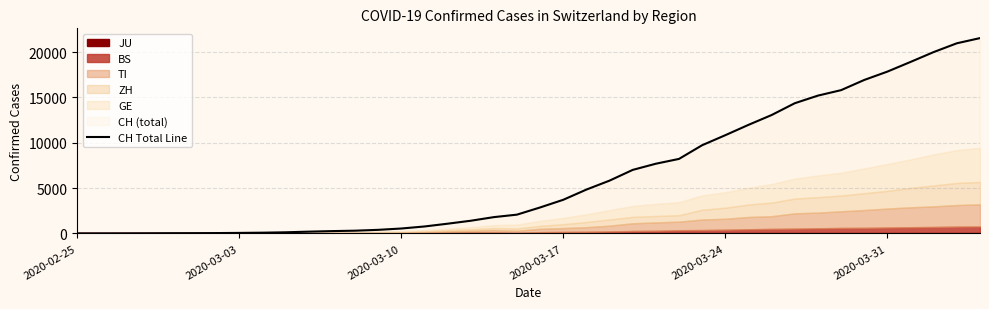

What is the average value?

6411